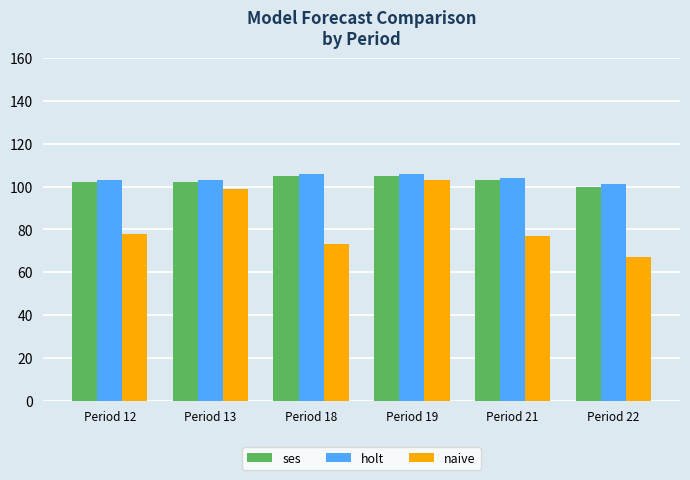

What are all the series names shown in the legend?

ses, holt, naive